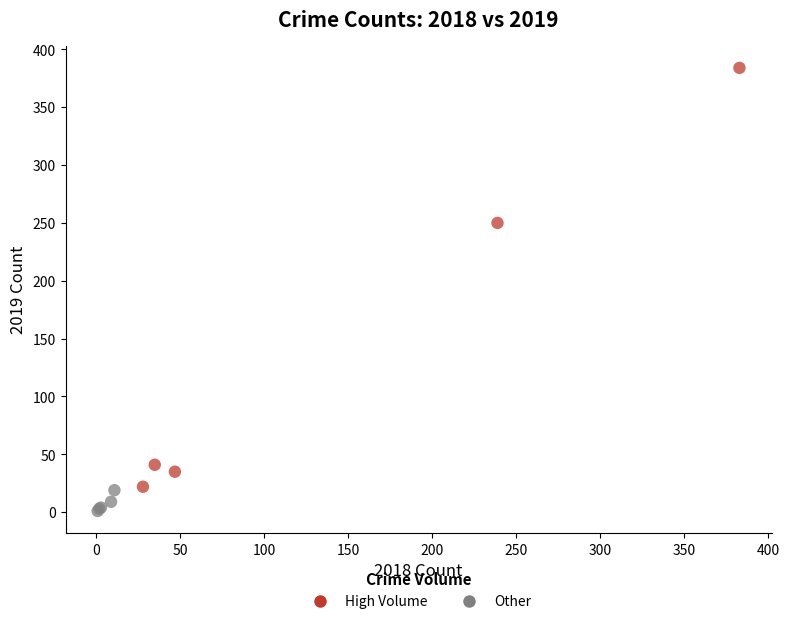

Which series reaches the minimum Y coordinate?

Other